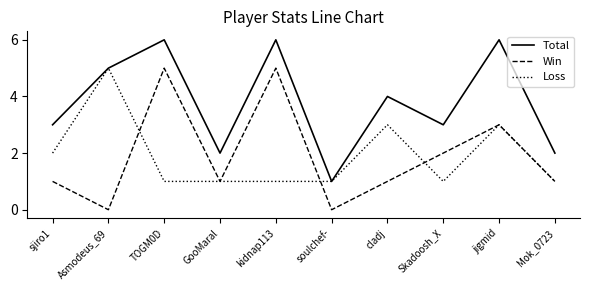

What position from the right is kidnap113?

6